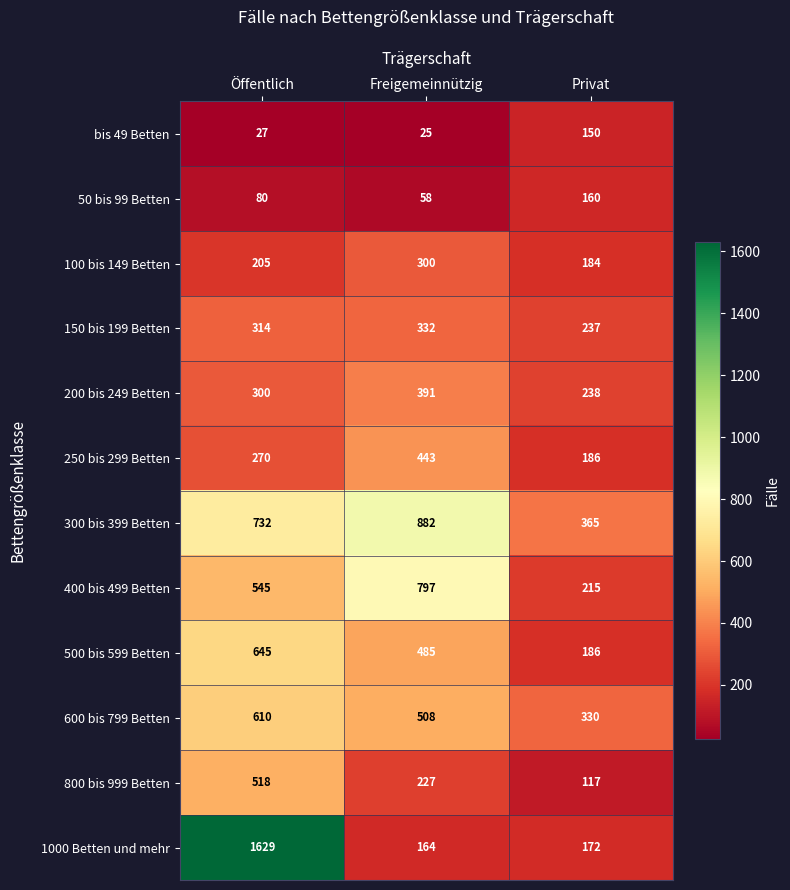

How many 400 bis 499 Betten values are between 215 and 797?

3